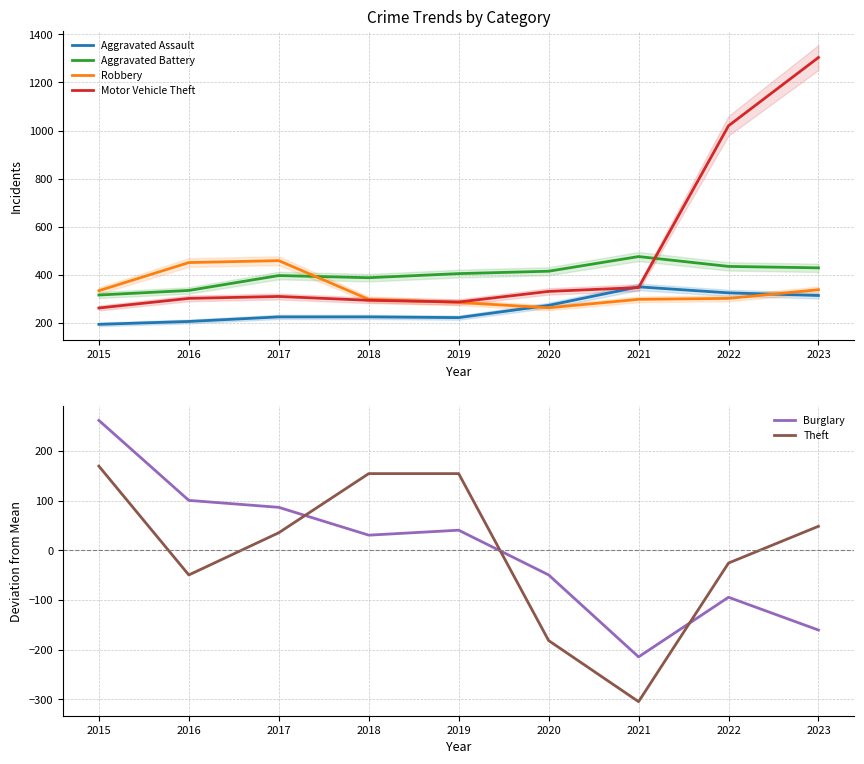

True or false: Robbery and Theft intersect in this chart.

False